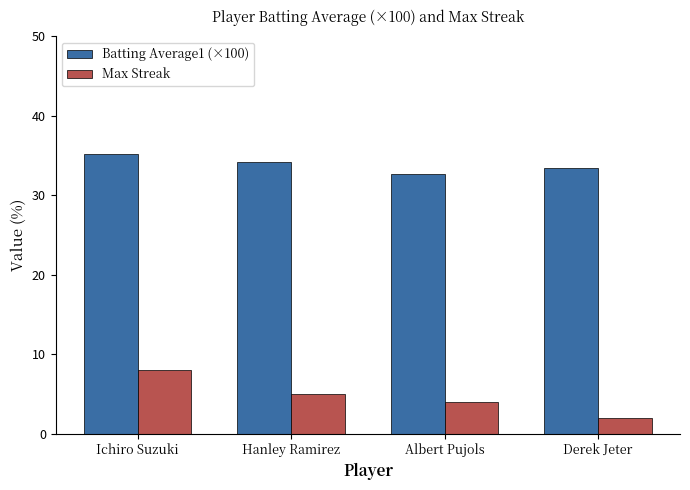

The Batting Average1 (×100) series shows 35.2 at Ichiro Suzuki. True or false?

True